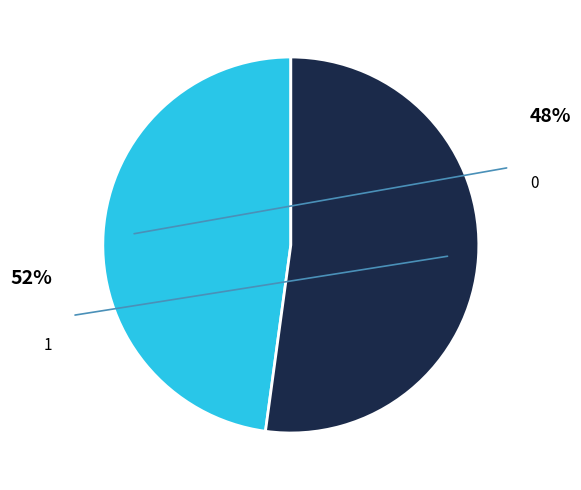

How many slices are in this pie chart?

2